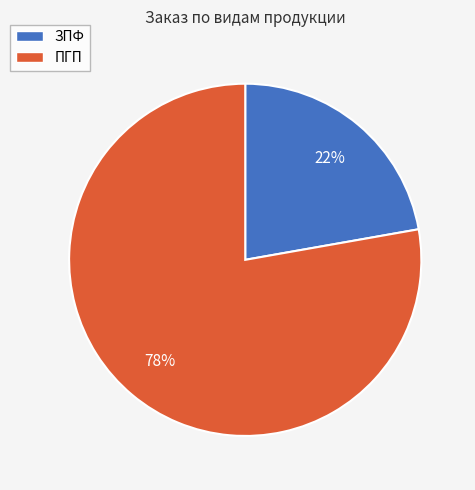

True or false: ПГП accounts for 64% of the total.

False